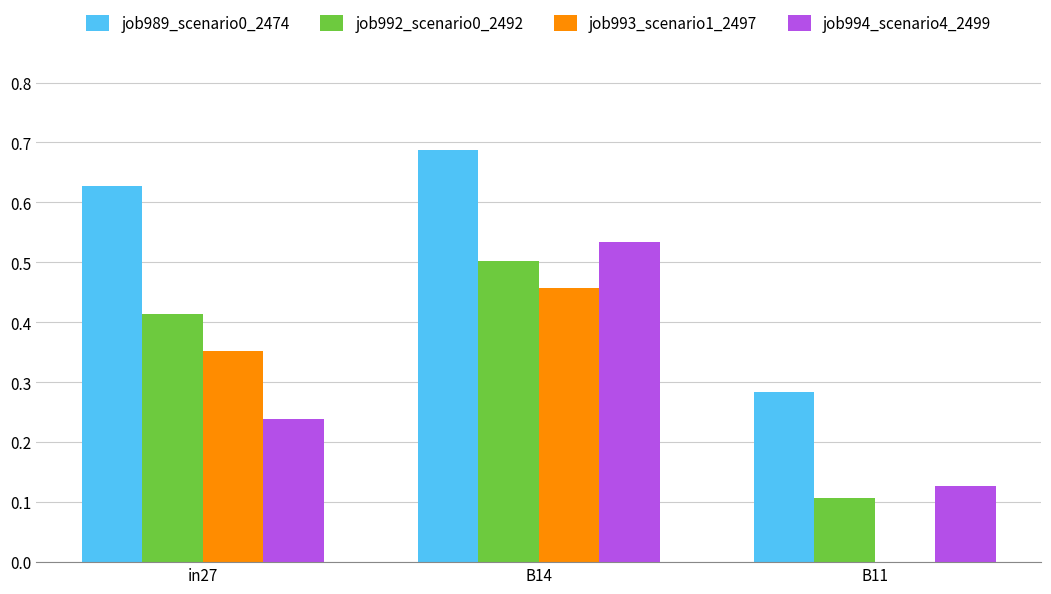

Does the chart contain stacked bars?

No